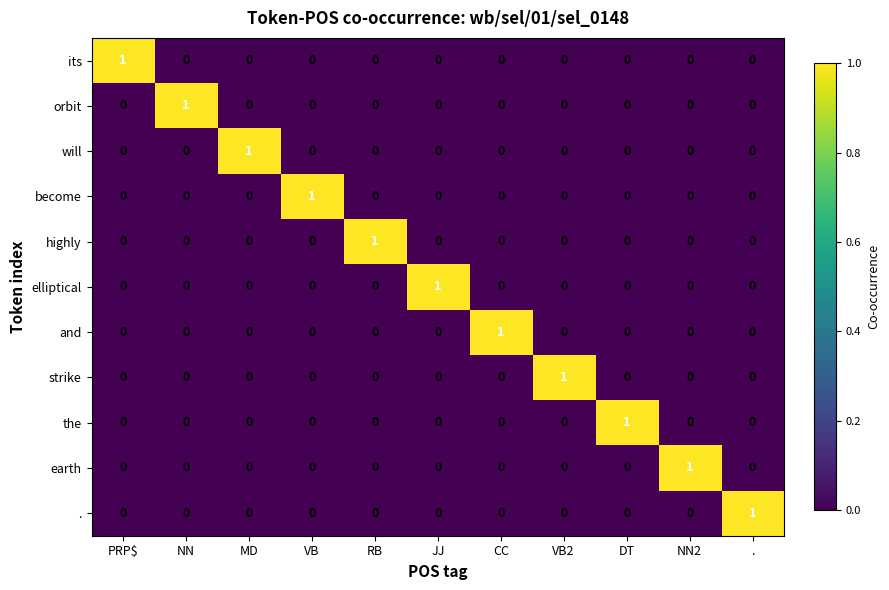

What is the difference between the highest and lowest values at DT?

1